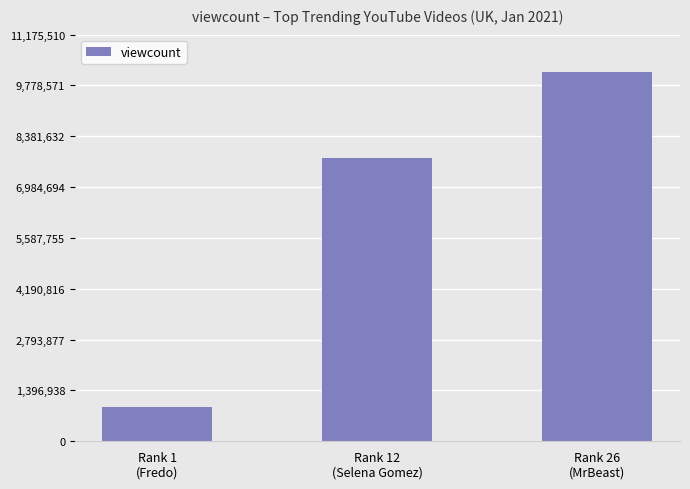

List the labels in order of value, largest first.

Rank 26
(MrBeast), Rank 12
(Selena Gomez), Rank 1
(Fredo)